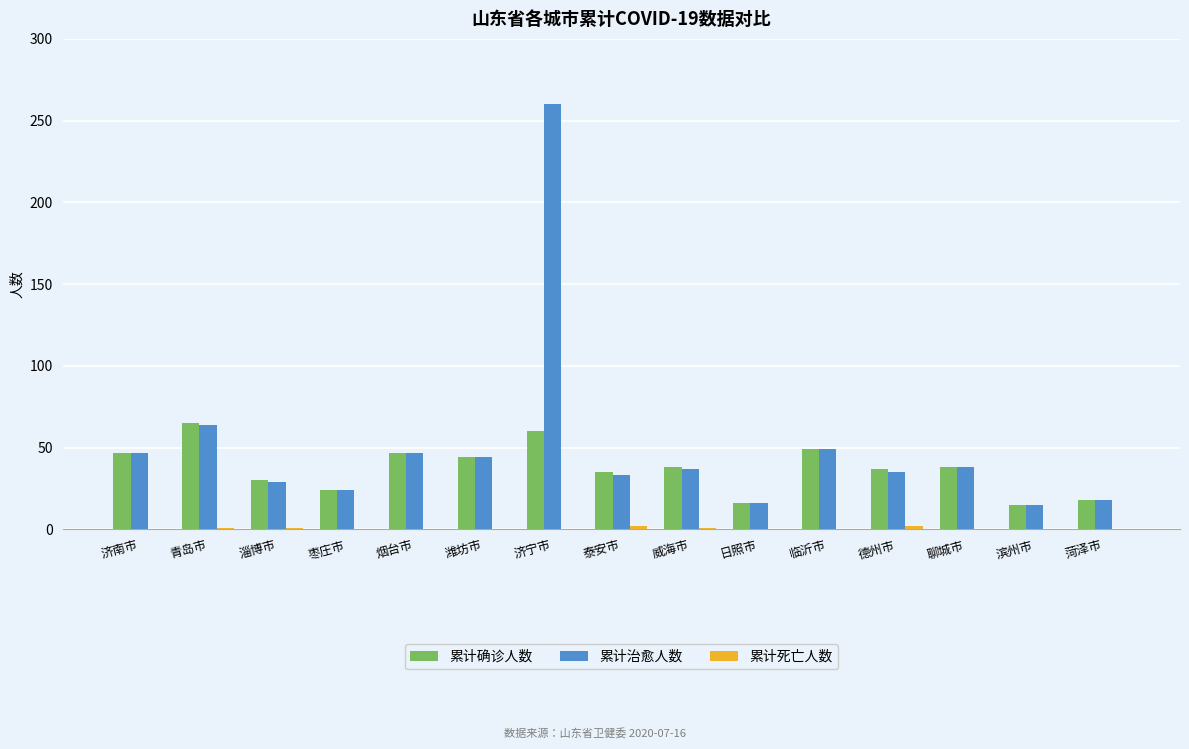

At which label is 累计治愈人数 closest to 137?

青岛市